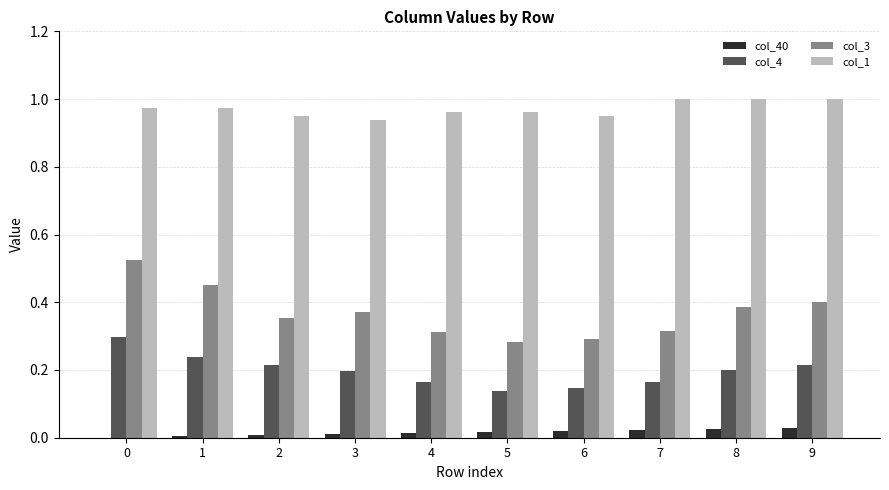

Which series has the largest range (max minus min)?

col_3